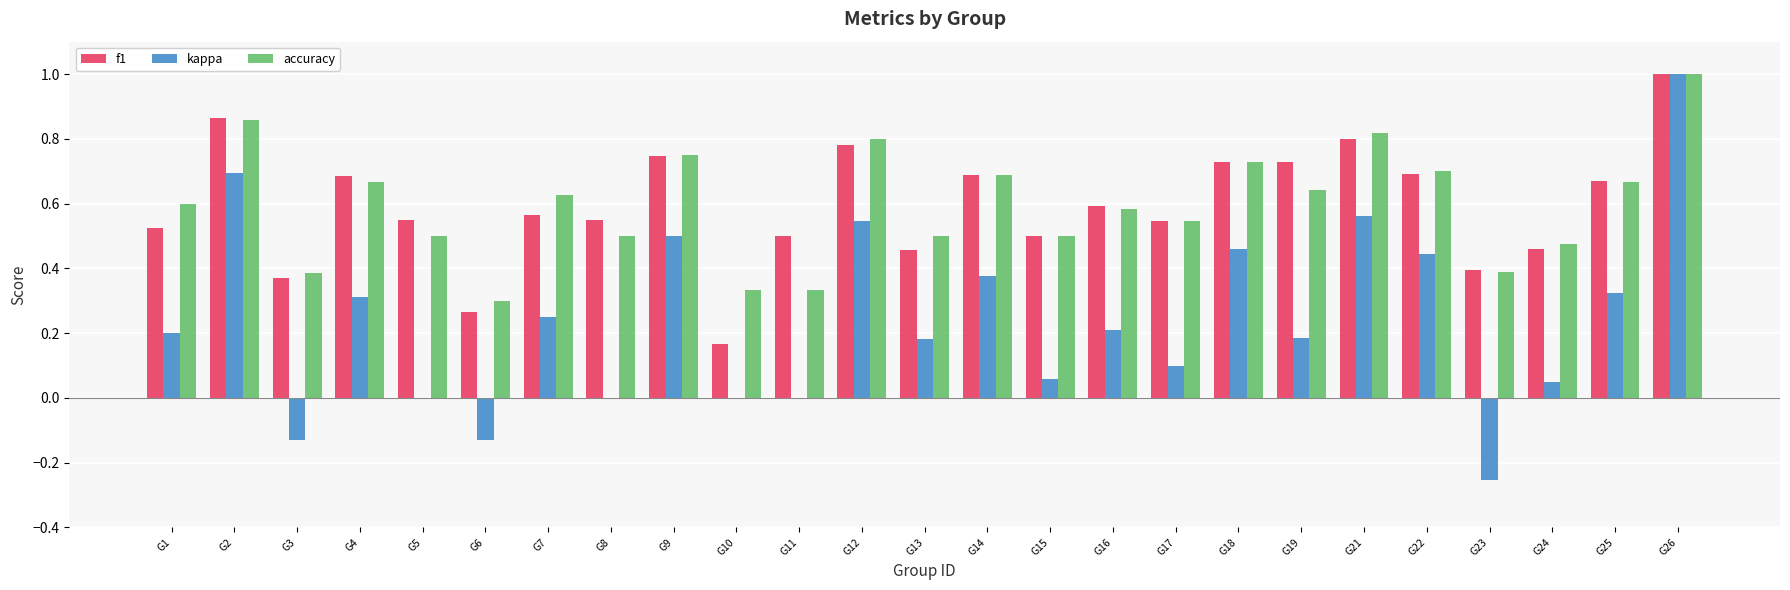

How many series are shown in this chart?

3